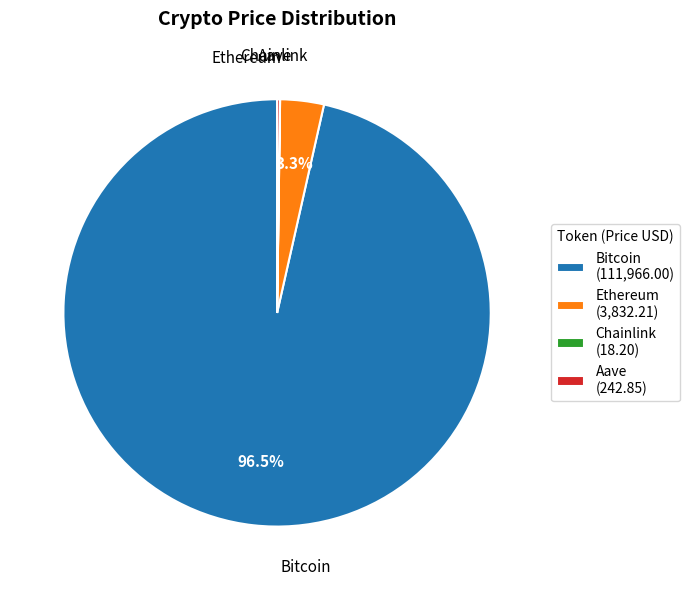

Combined, do Ethereum and Bitcoin account for over 50%?

Yes